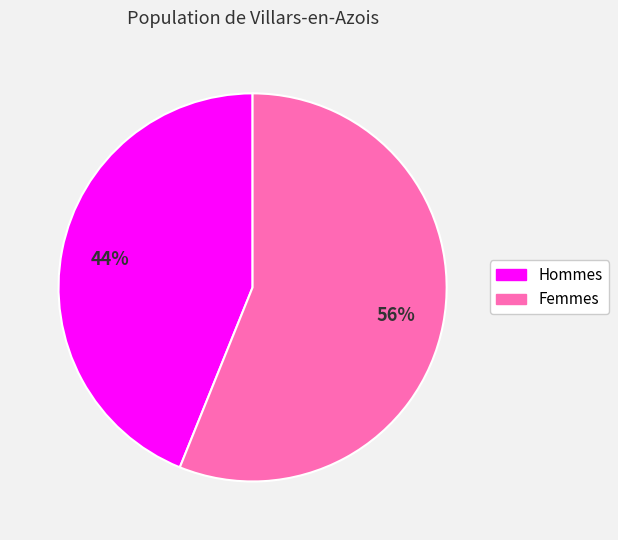

Count the number of slices in the pie.

2